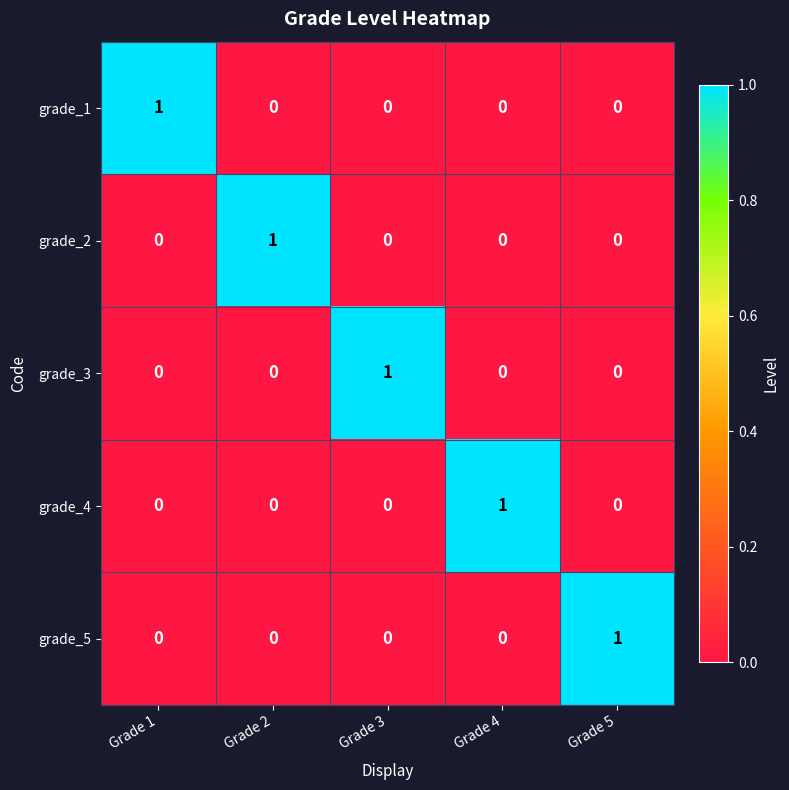

Reading left to right, transcribe all the data shown in this chart.

grade_1: 1	0	0	0	0
grade_2: 0	1	0	0	0
grade_3: 0	0	1	0	0
grade_4: 0	0	0	1	0
grade_5: 0	0	0	0	1